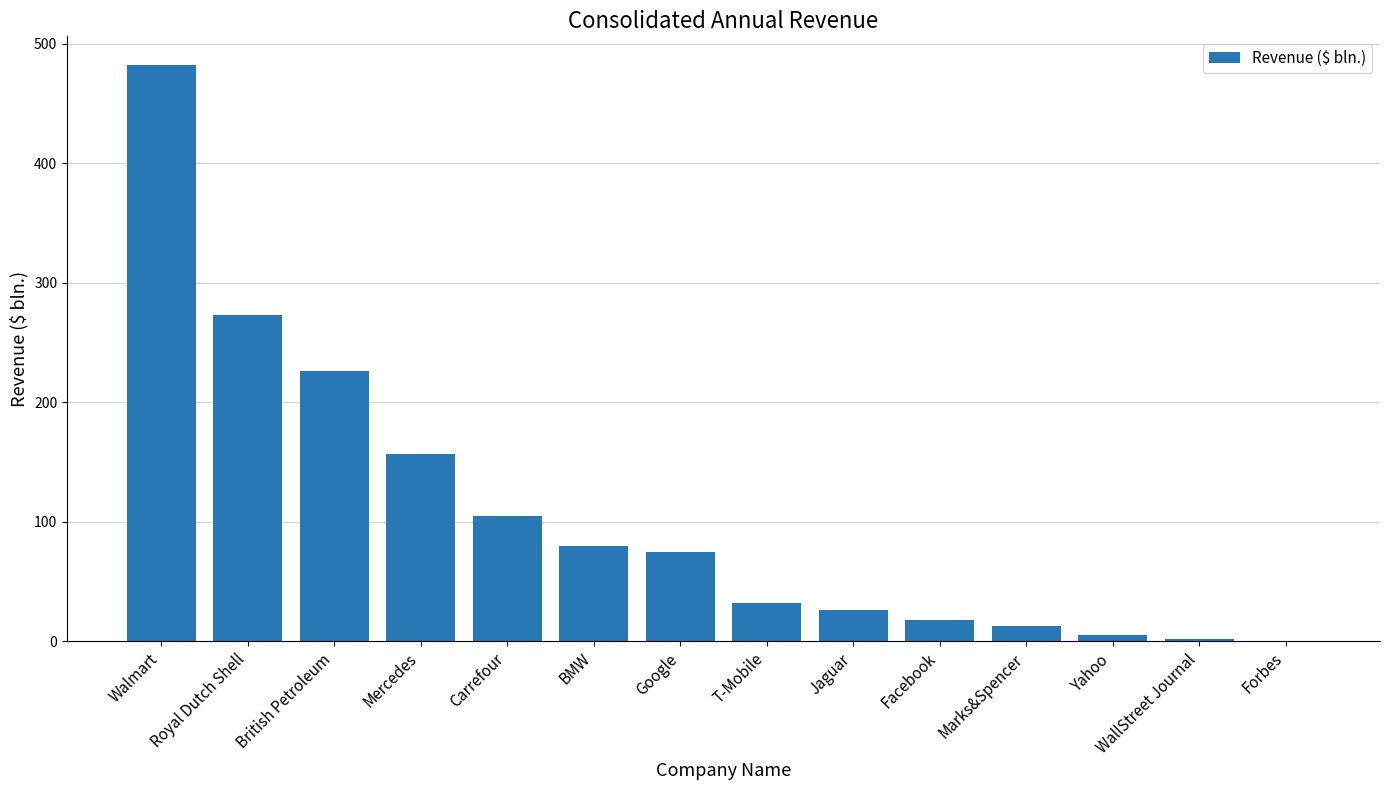

Which has a higher value, Forbes or Mercedes?

Mercedes